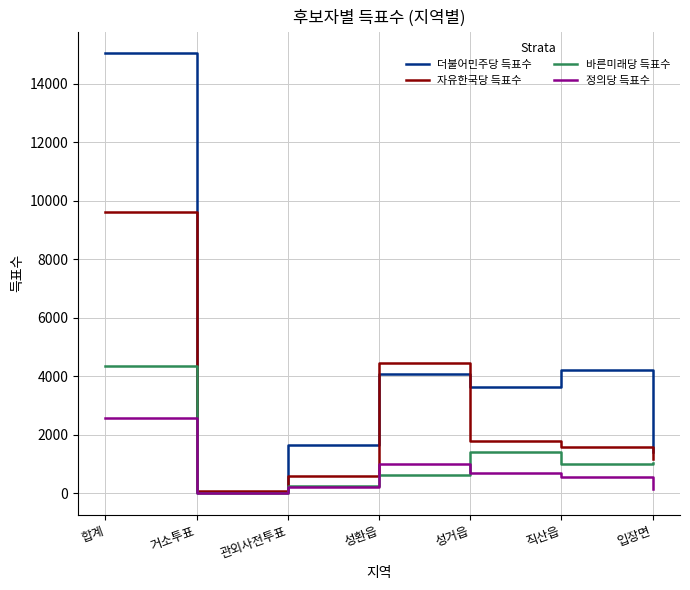

What are all the series names shown in the legend?

더불어민주당 득표수, 자유한국당 득표수, 바른미래당 득표수, 정의당 득표수